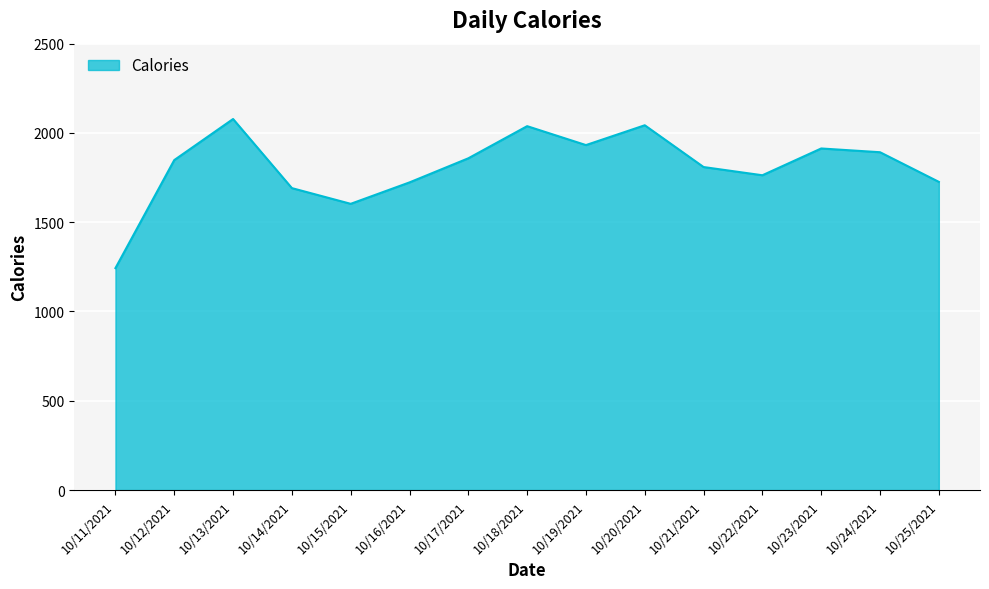

What is the smallest value displayed?

1243